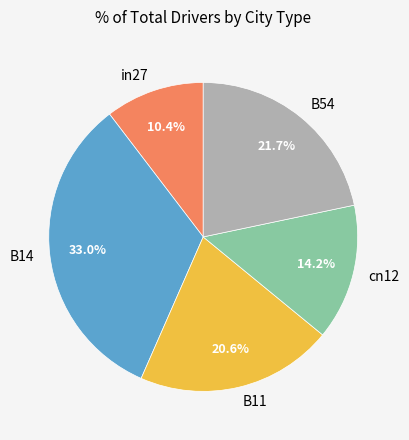

To the nearest percent, what is the combined percentage of in27 and B14?

43%